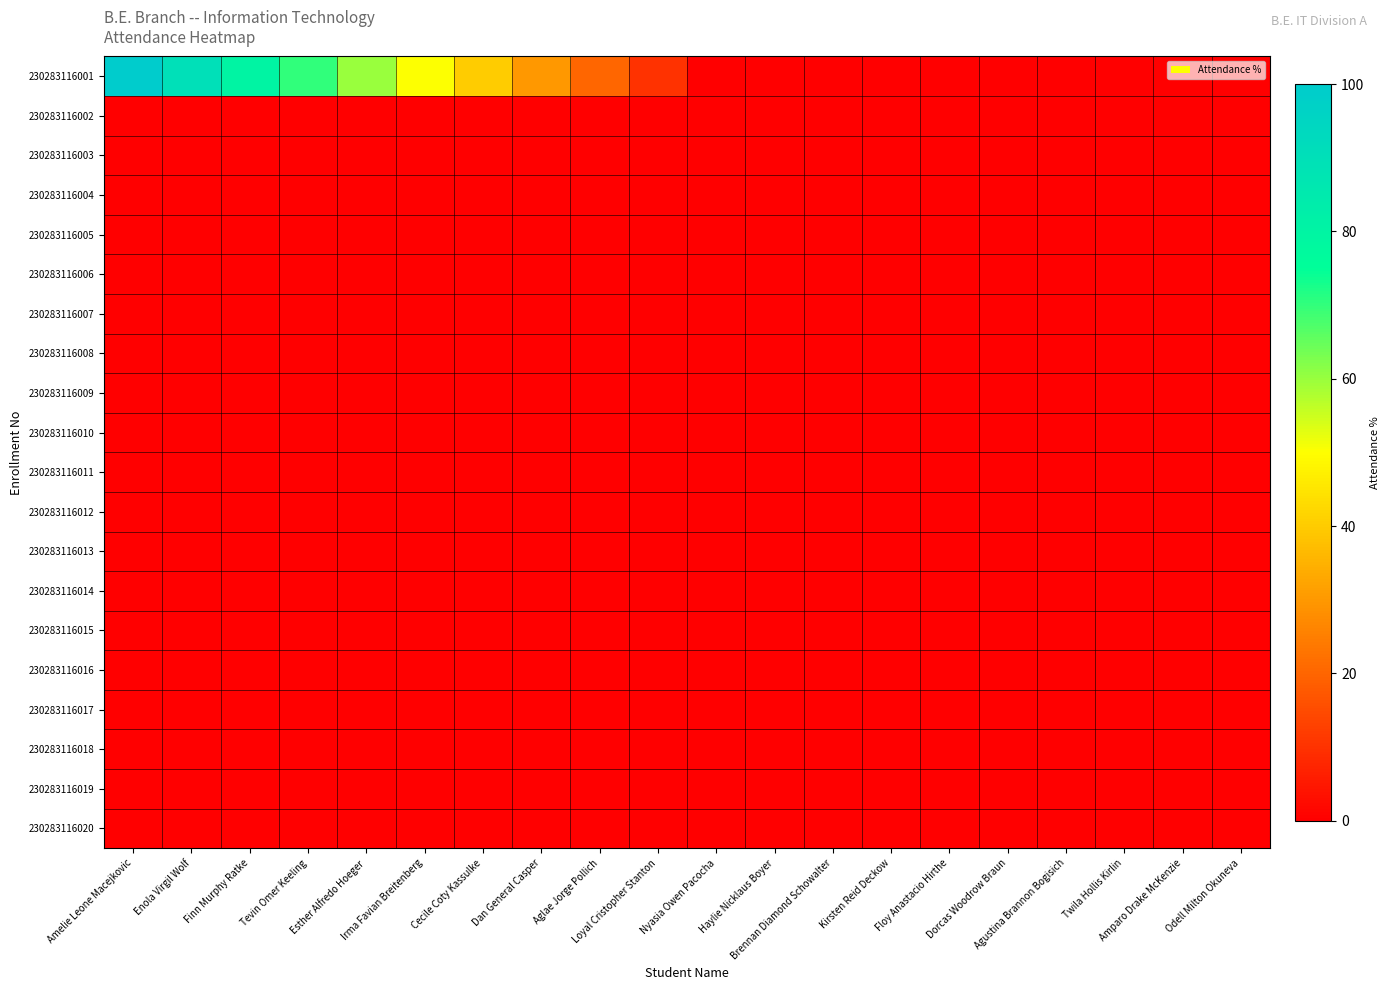

What is the total value across all series at Loyal Cristopher Stanton?

10